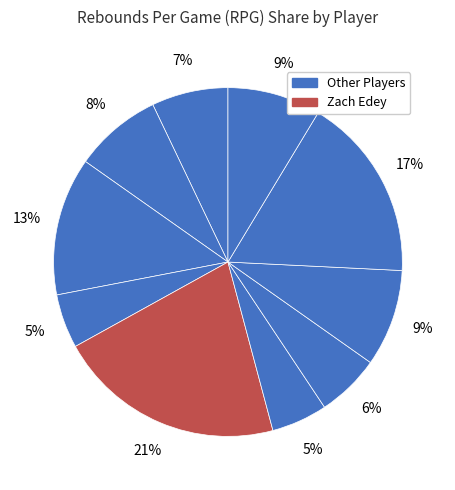

What is the largest slice in the pie chart?

Zach Edey